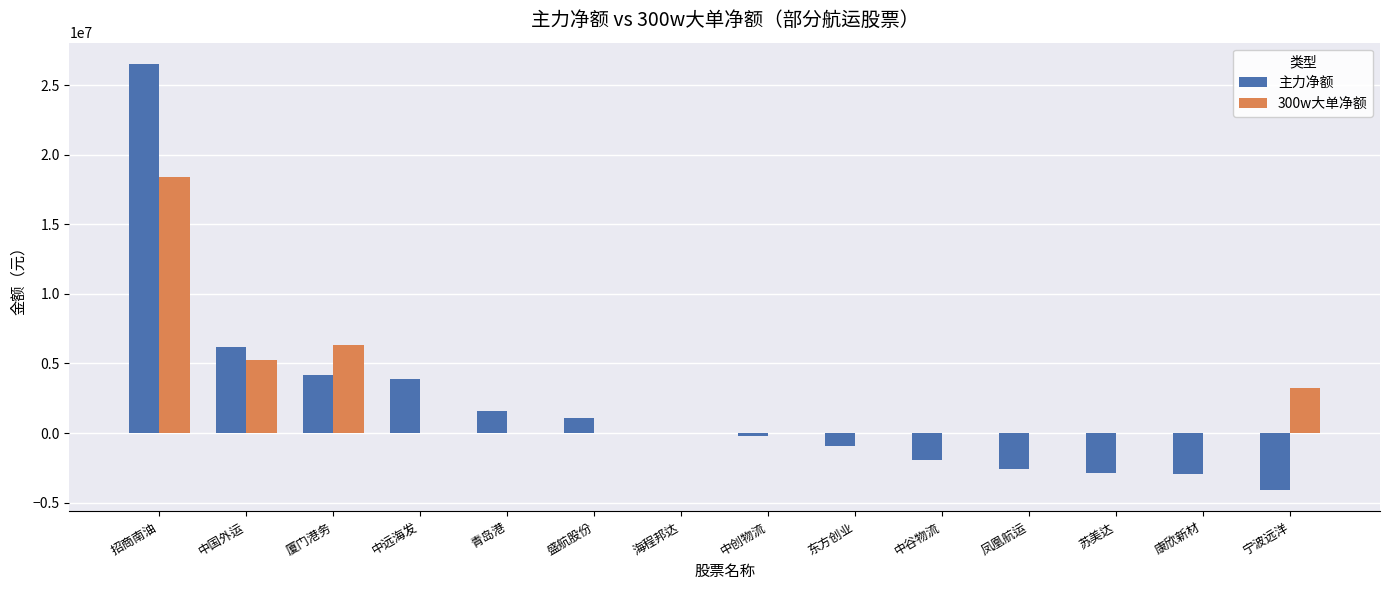

Count the number of data series in this chart.

2